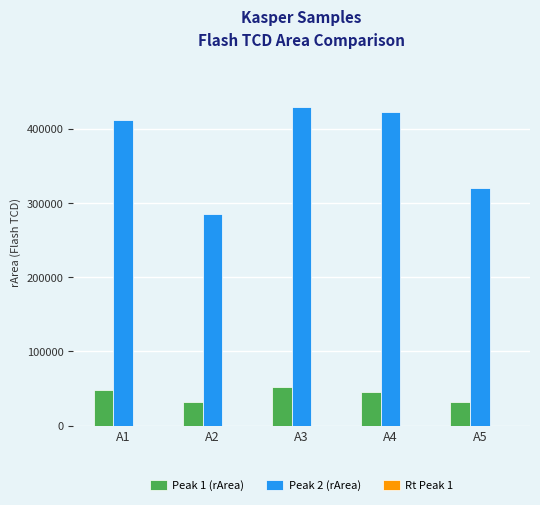

The value of Peak 2 (rArea) at A5 is 522339.8. True or false?

False